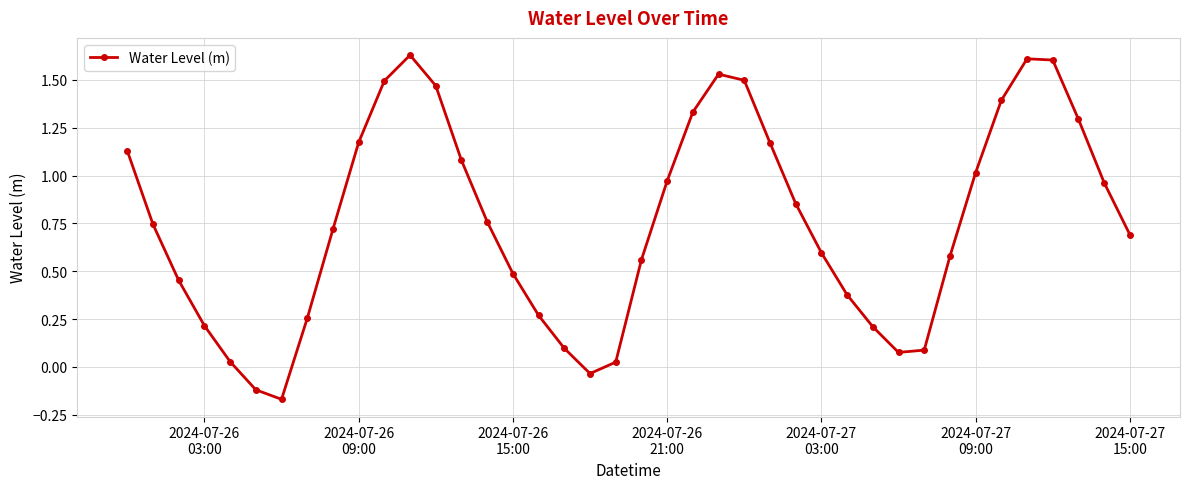

What is the difference between the maximum and minimum values?

1.8